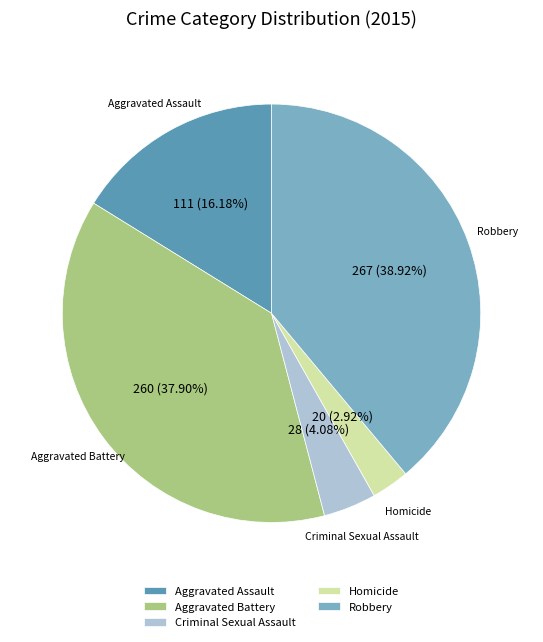

To the nearest percent, what is the average slice percentage?

20%